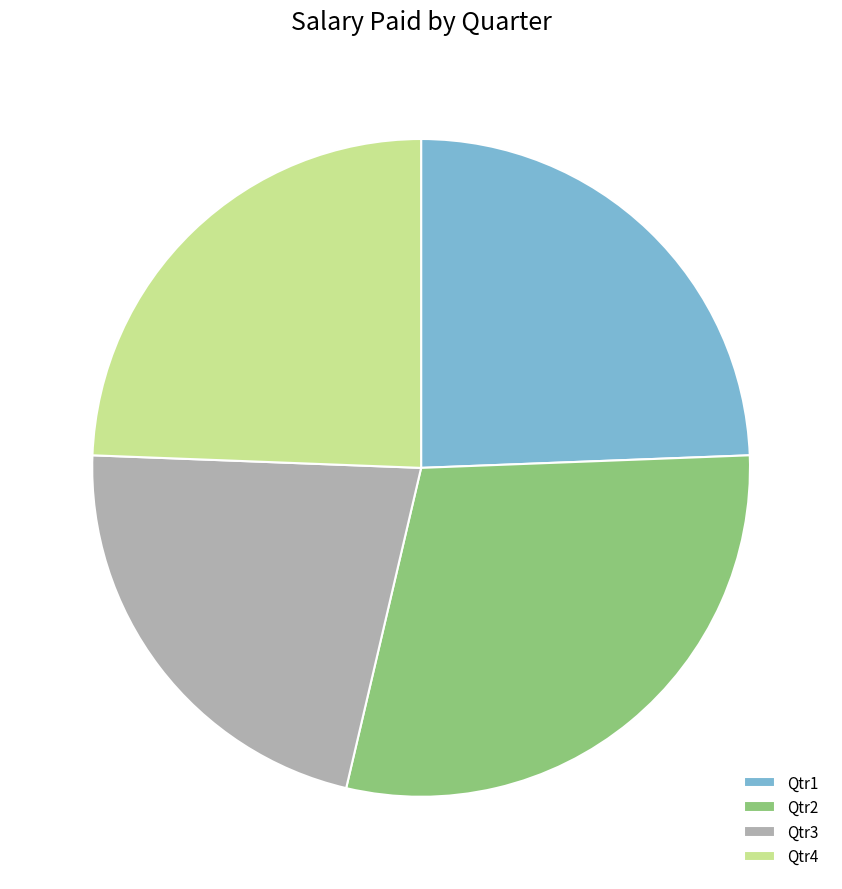

Is it true that Qtr4 is 34% of the pie?

False